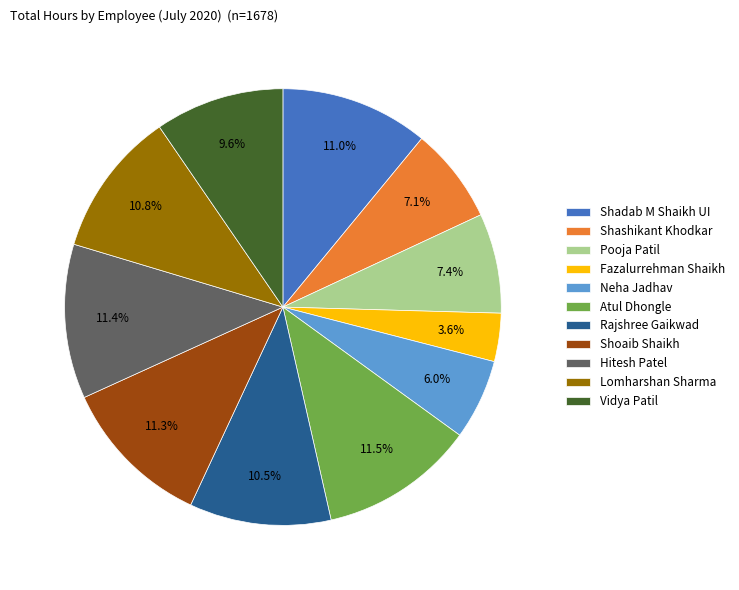

To the nearest percent, what is the difference between the largest and smallest slice percentages?

8%